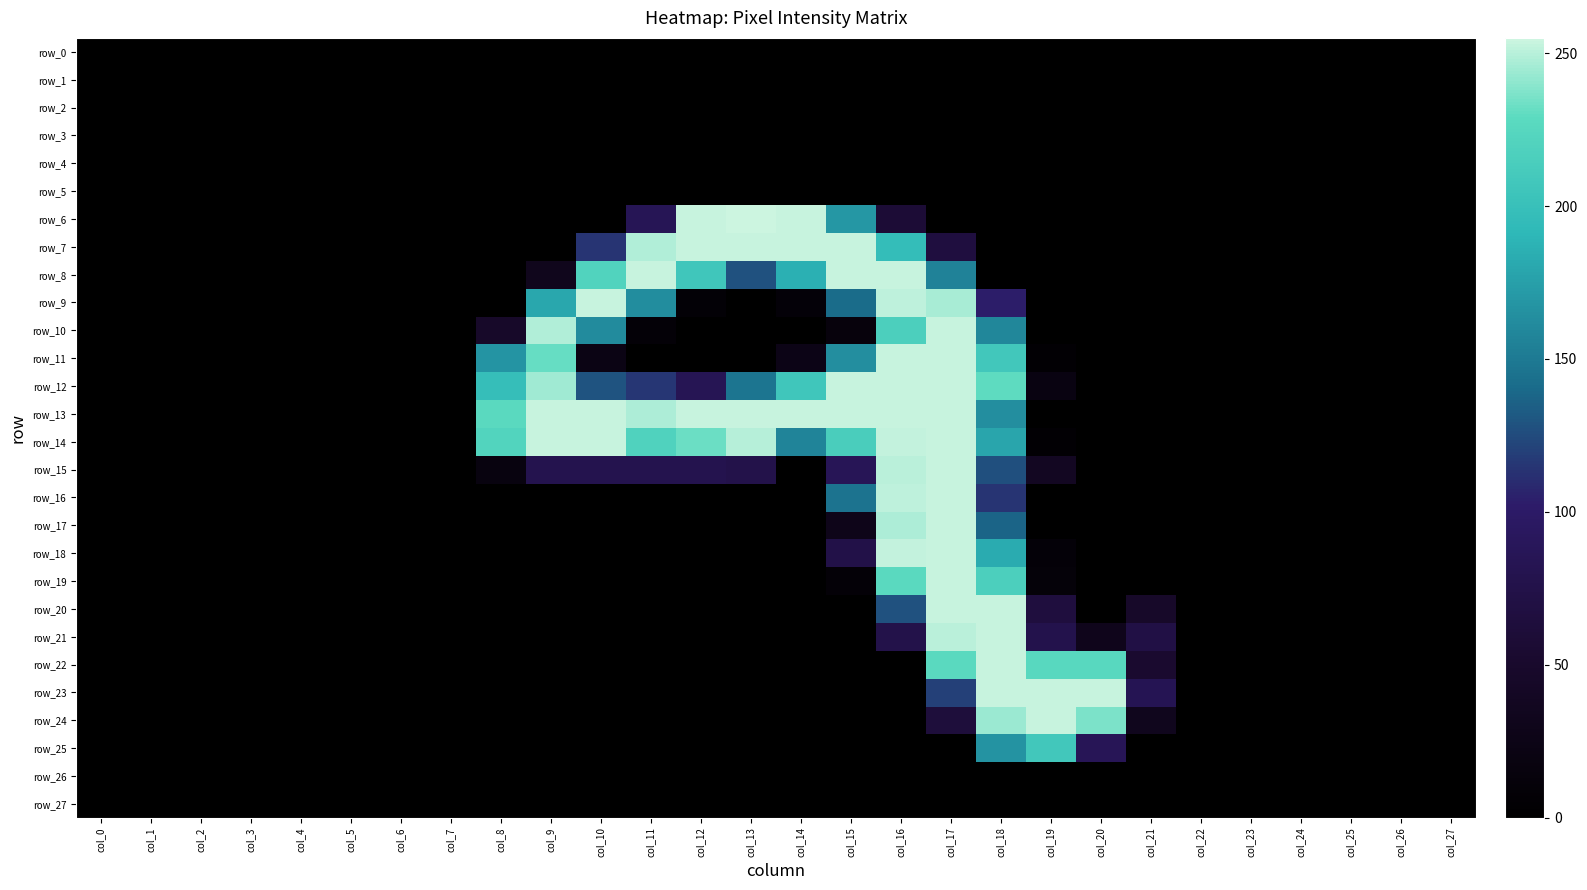

Which series has the largest range (max minus min)?

row_6